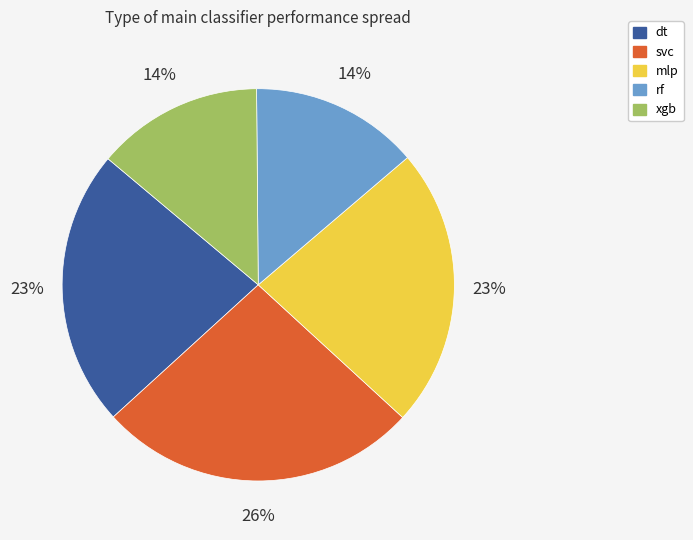

How many segments does this pie chart have?

5